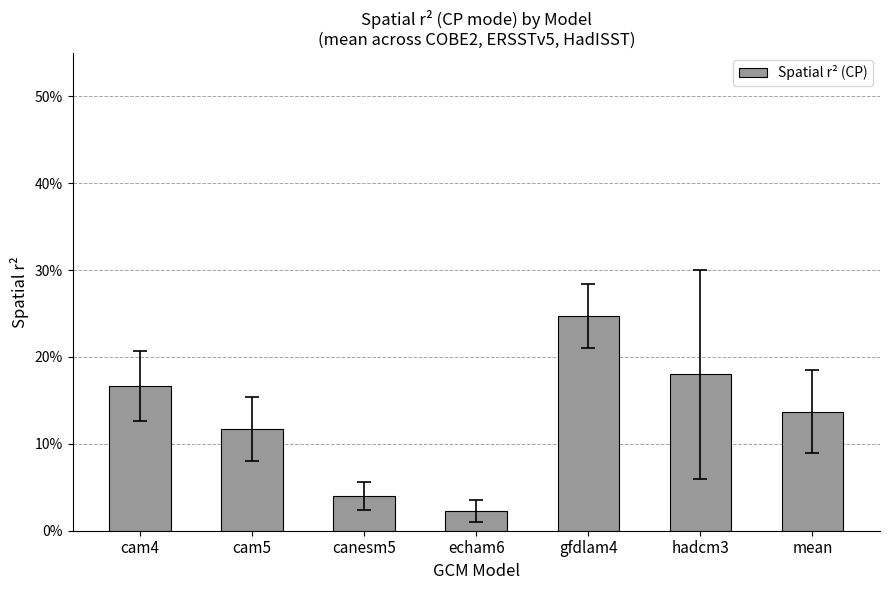

What is the sum of the values at mean and cam4?

0.3